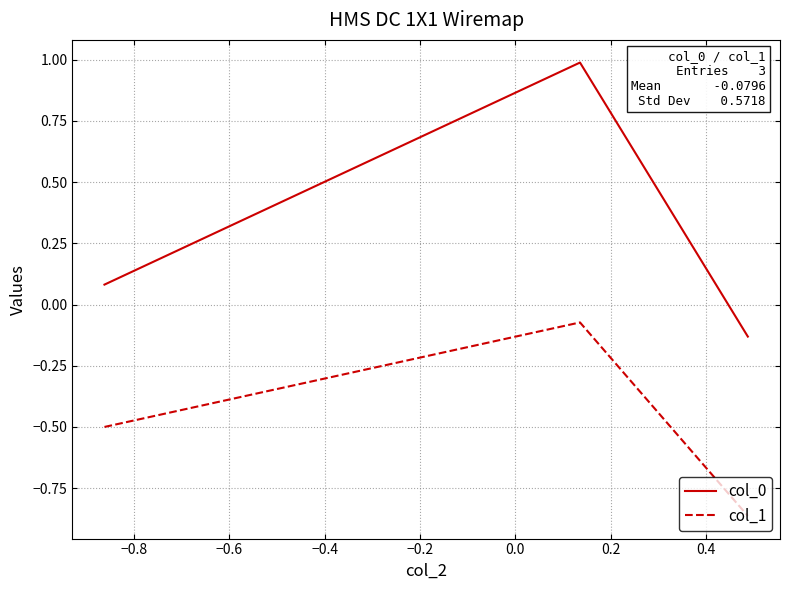

List the series in order of their overall mean, lowest first.

col_1, col_0